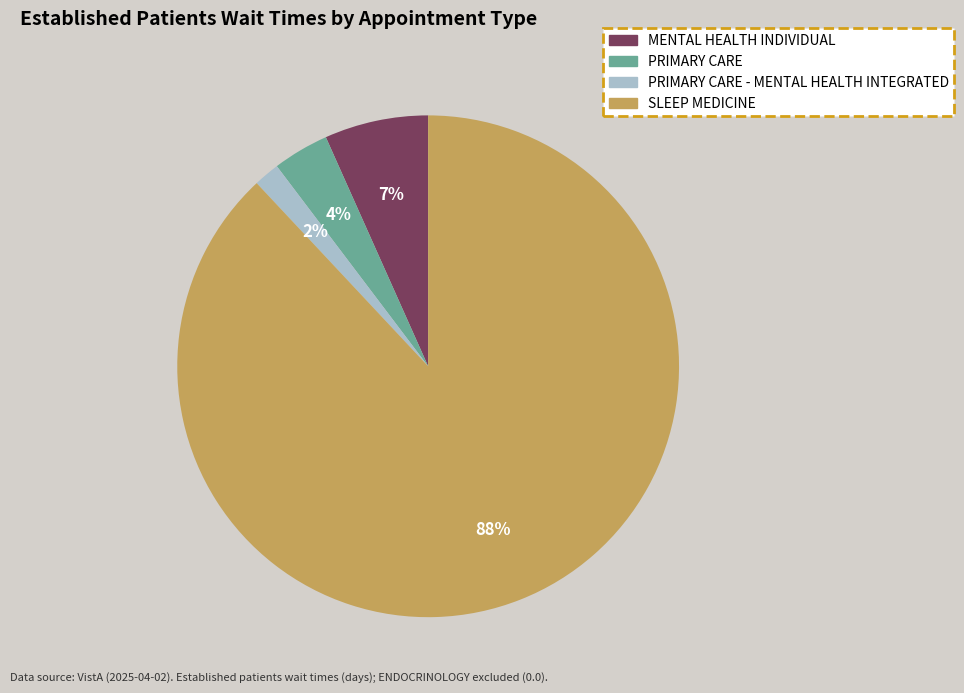

Is there a majority slice in this chart?

Yes